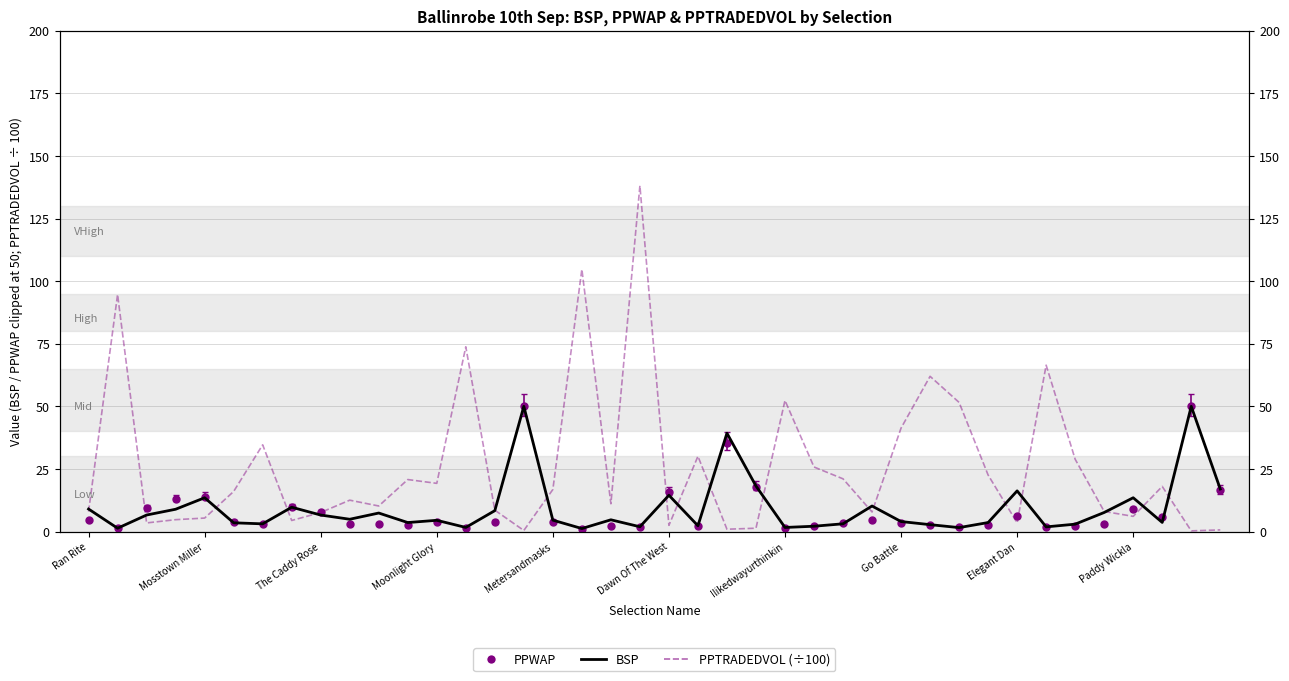

At how many categories does at least one series exceed 5?

40